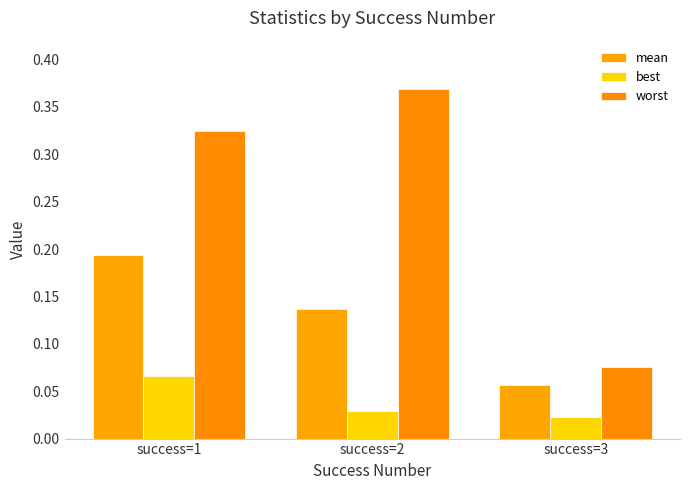

Are the bars horizontal?

No